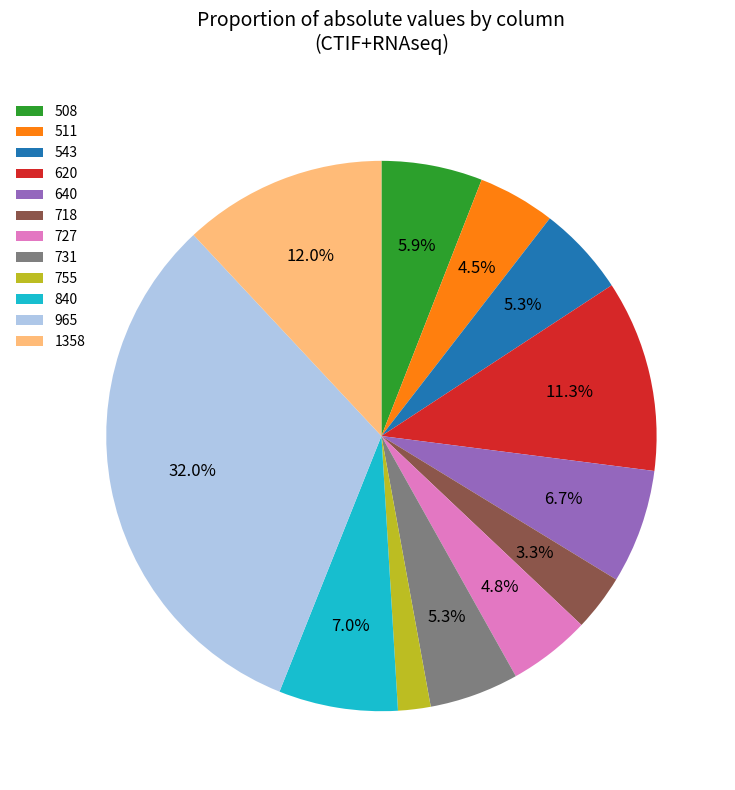

Which has a higher value, 543 or 511?

543